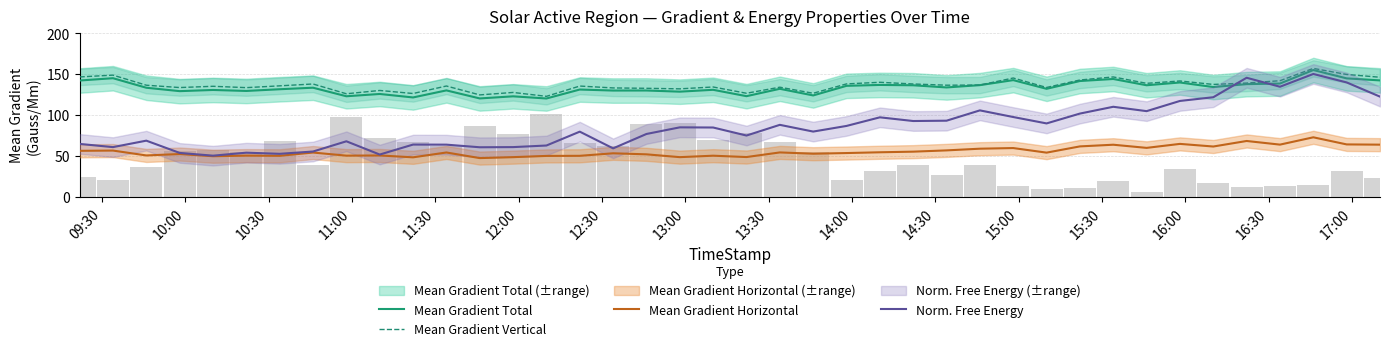

Which series has the largest total across all categories?

Mean Gradient Vertical